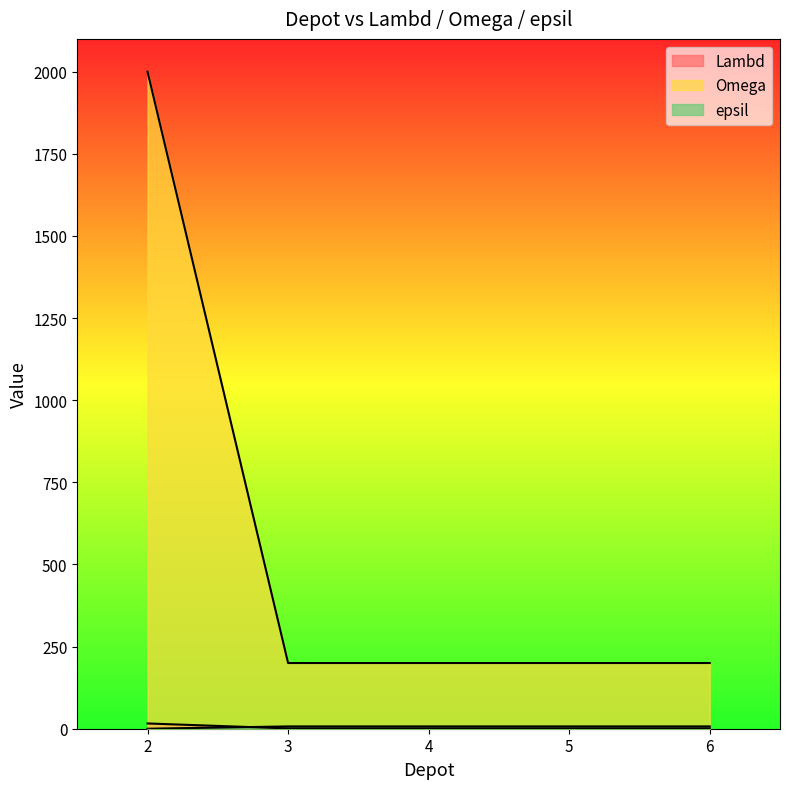

Is the value of Lambd at 3 greater than the value of epsil at 3?

No